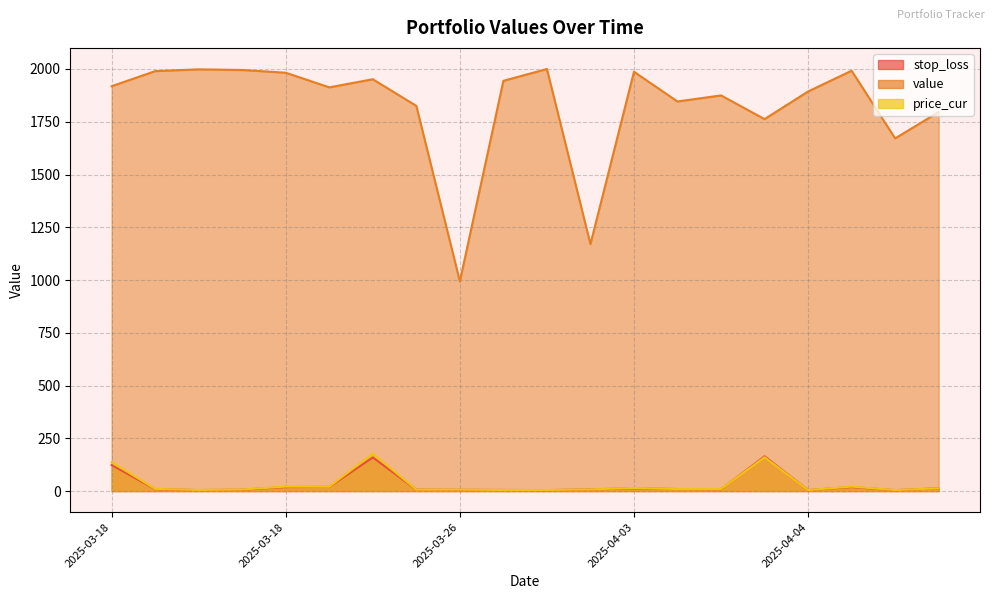

The value of value at 2025-03-25 is 1913.0. True or false?

True